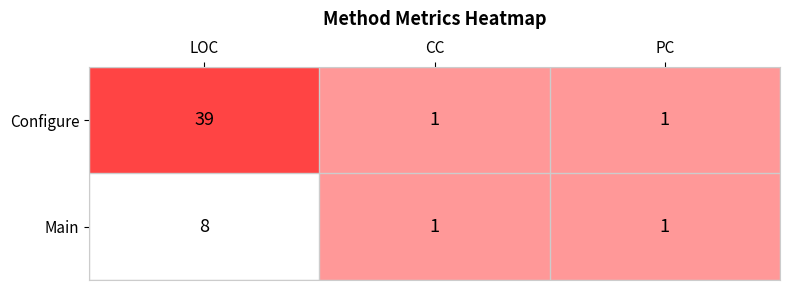

At which label does Main reach its peak?

LOC